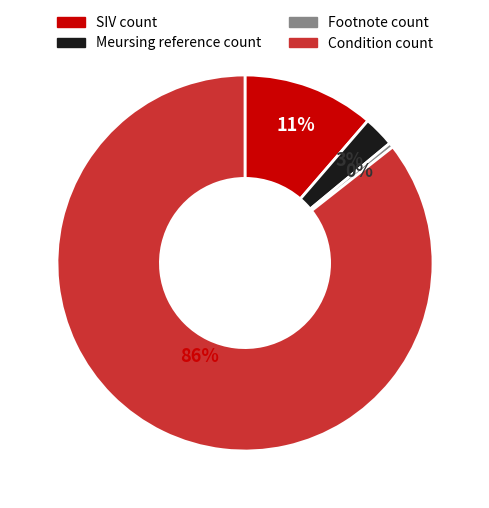

What is the largest slice in the pie chart?

Condition count